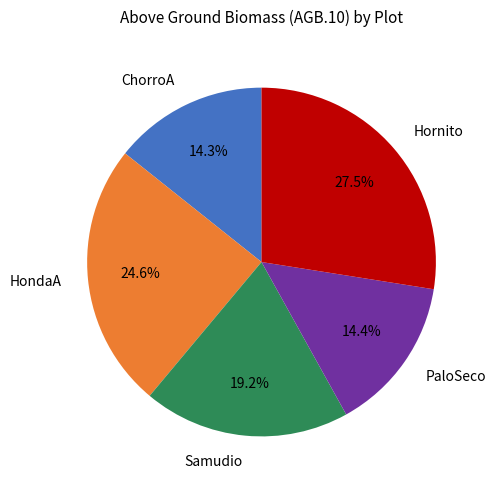

Combined, do Hornito and Samudio account for over 50%?

No